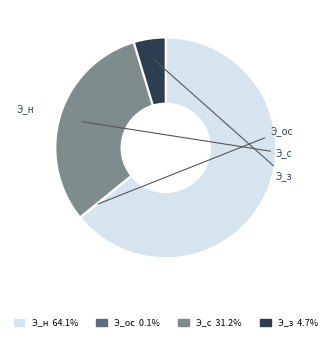

Rank the categories by value from highest to lowest.

Э_н, Э_с, Э_з, Э_ос